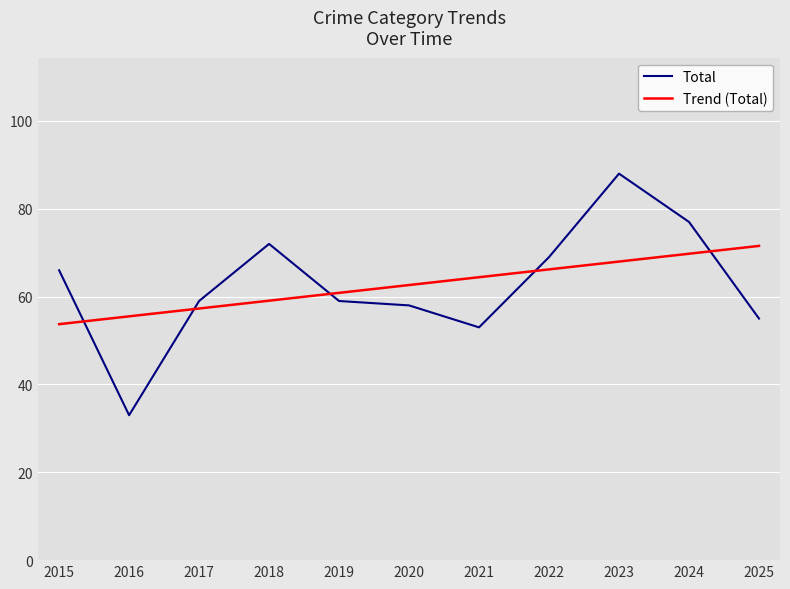

Which series has the largest range (max minus min)?

Total